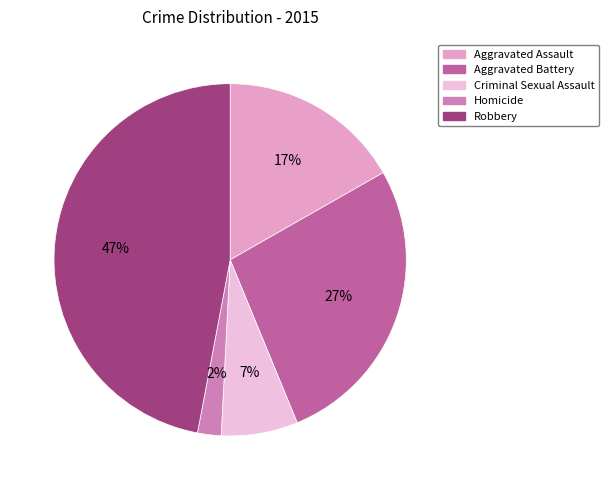

Is it true that Aggravated Battery is 19% of the pie?

False